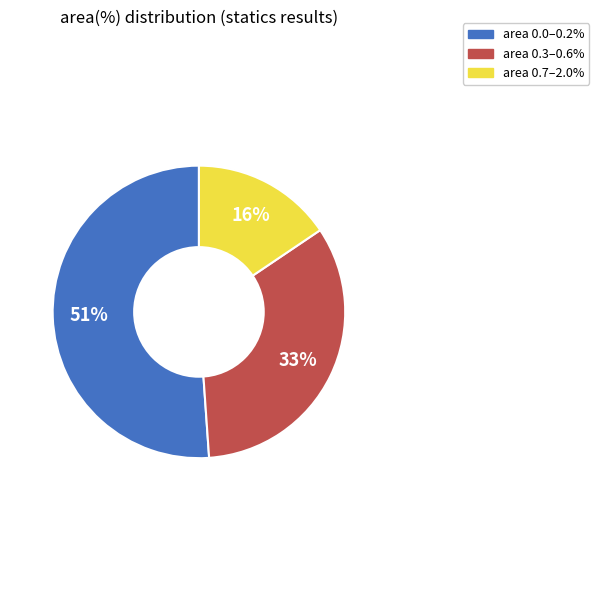

Is the sum of area 0.3–0.6% and area 0.7–2.0% greater than half?

No